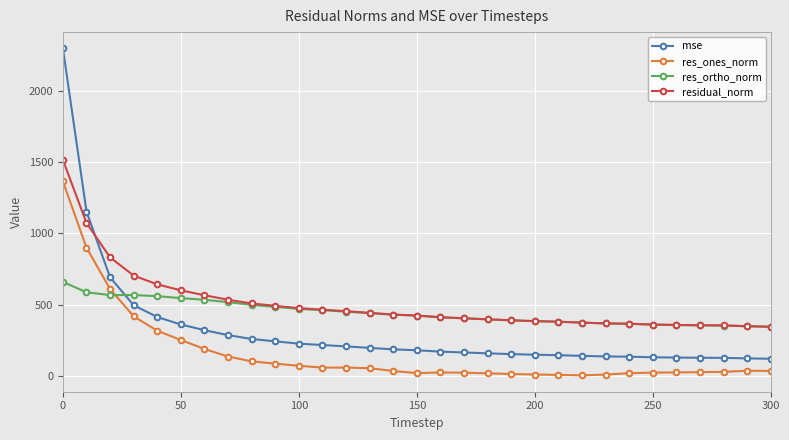

What is the maximum value for residual_norm?

1517.0